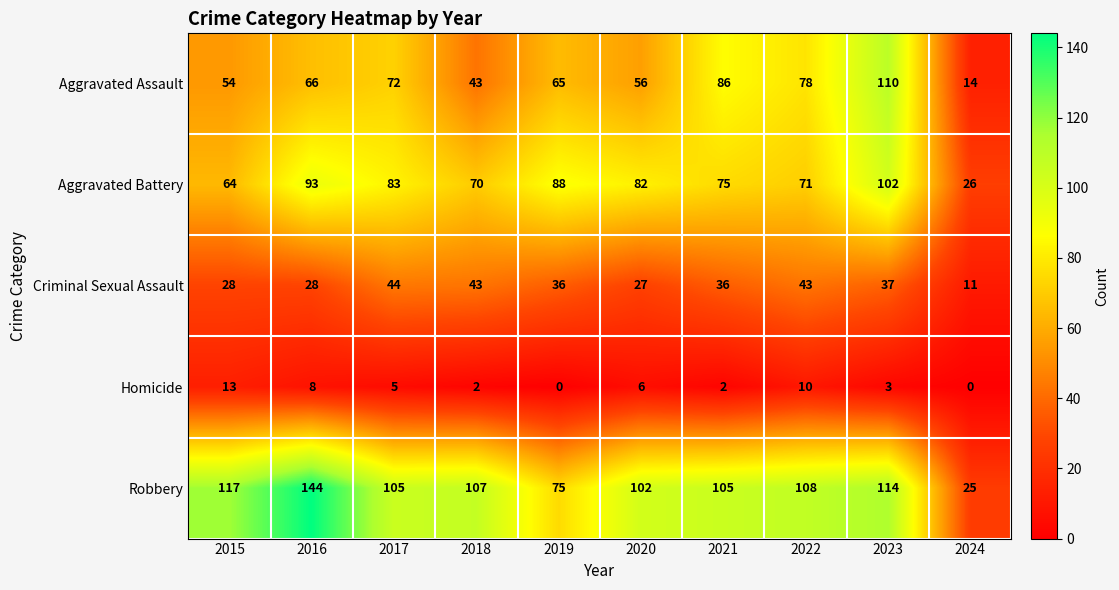

List the series in order of their peak value, lowest first.

Homicide, Criminal Sexual Assault, Aggravated Battery, Aggravated Assault, Robbery